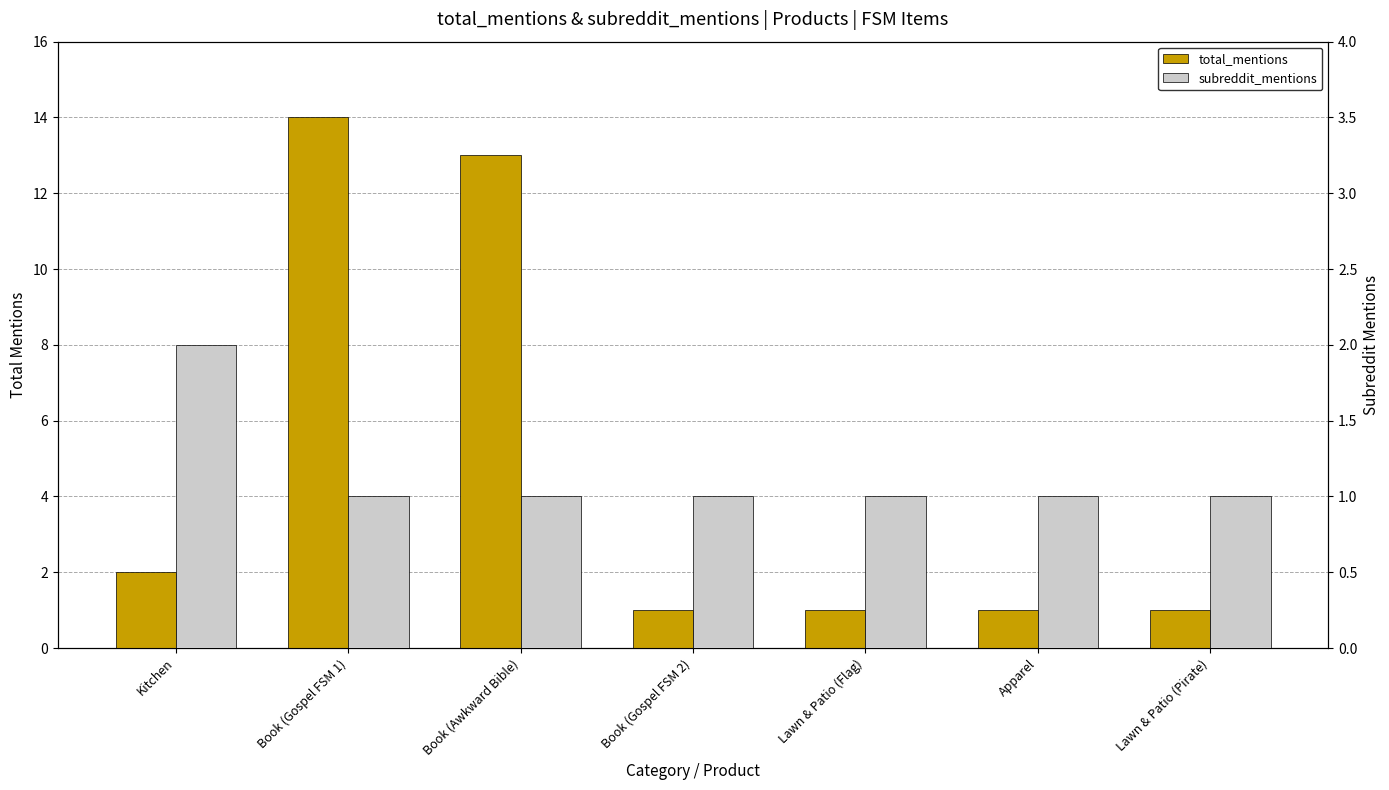

Rank the series by their average value, from highest to lowest.

total_mentions, subreddit_mentions